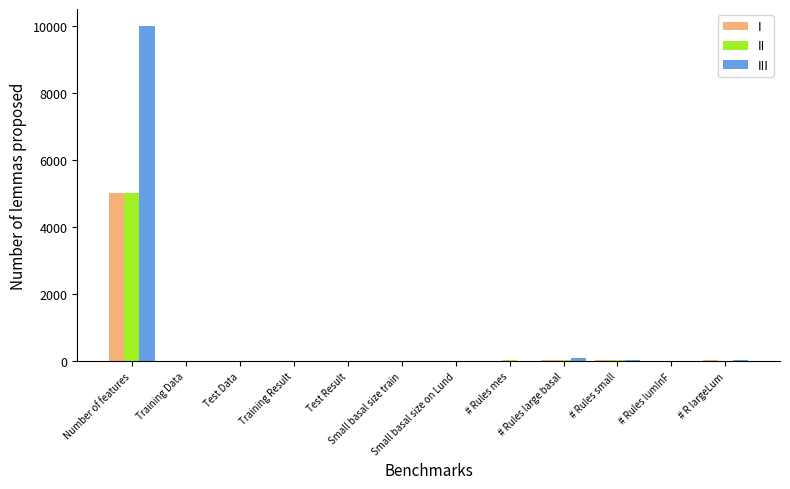

What is the maximum value for I?

5000.0